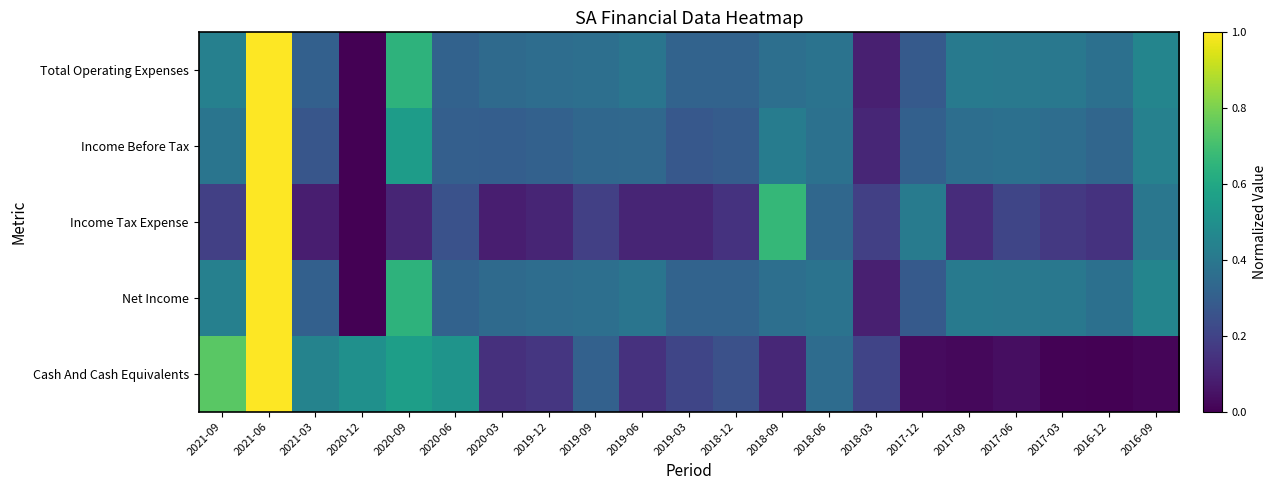

What is the total value across all series at 2020-06?

1.7